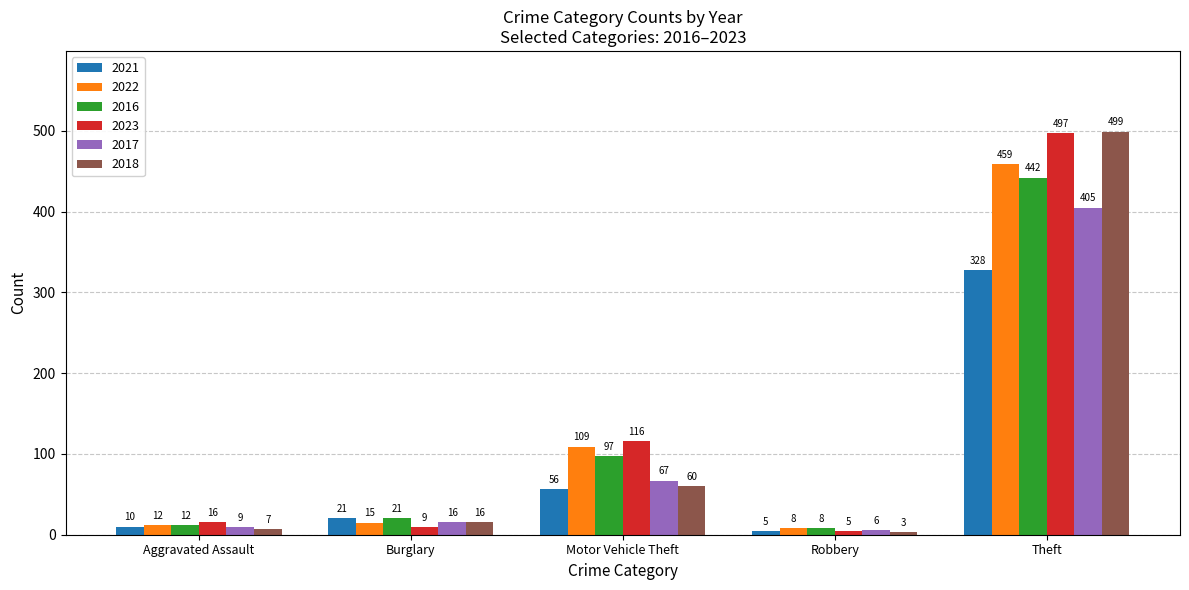

List the series in order of their peak value, highest first.

2018, 2023, 2022, 2016, 2017, 2021